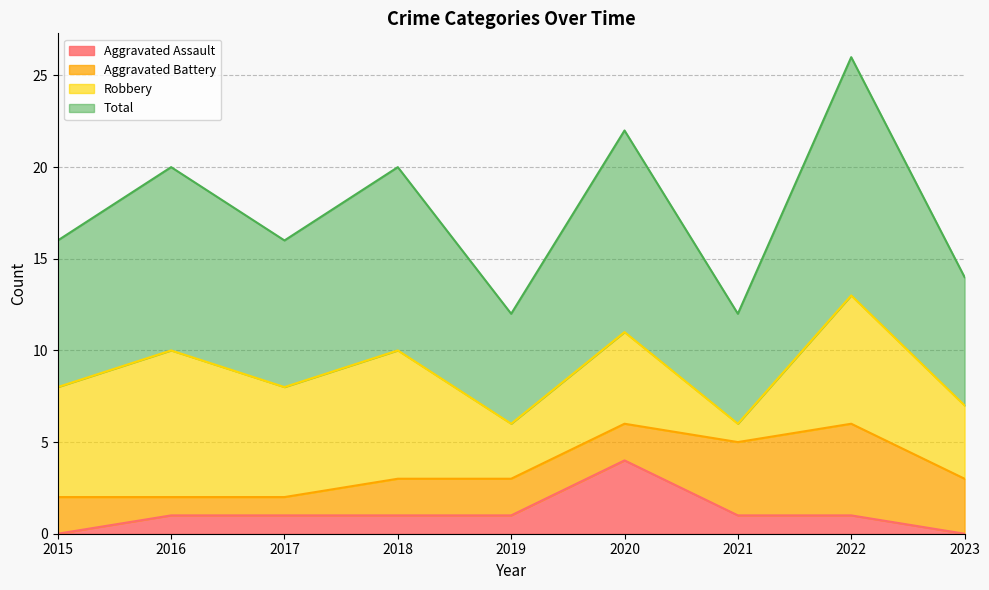

True or false: Aggravated Assault has a value of 4 at 2020.

True